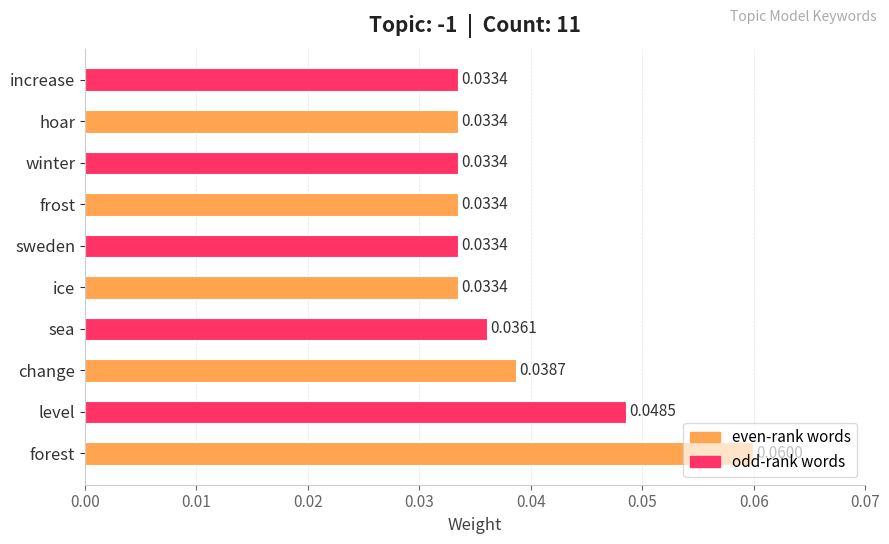

What is the sum of all values?

0.4